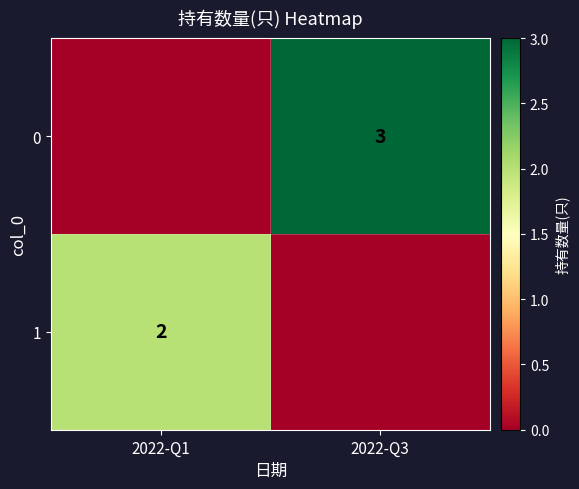

How many data points does each series have?

2